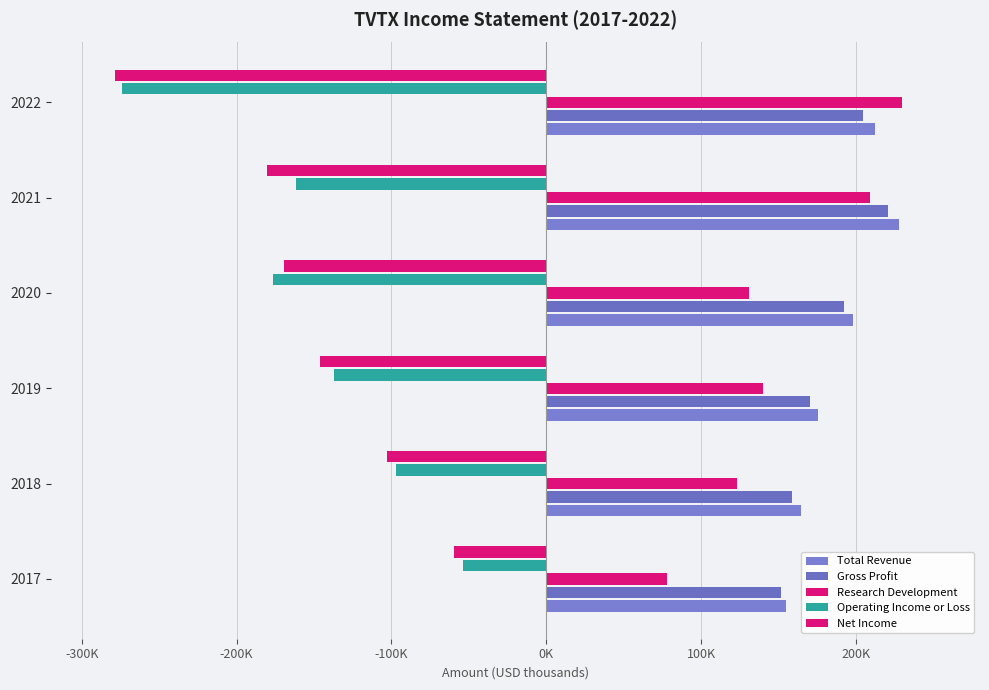

What is the value of the Research Development bar at the 2nd from the left?

122800